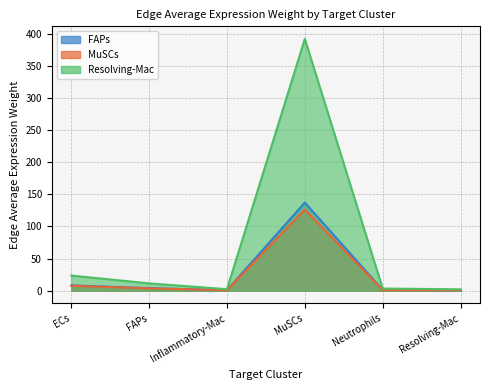

Reading left to right, list all the values displayed in this chart.

FAPs: ECs=8.2	FAPs=4.0	Inflammatory-Mac=0.8	MuSCs=137.2	Neutrophils=1.2	Resolving-Mac=0.7
MuSCs: ECs=7.6	FAPs=3.7	Inflammatory-Mac=0.7	MuSCs=126.3	Neutrophils=1.1	Resolving-Mac=0.7
Resolving-Mac: ECs=23.6	FAPs=11.4	Inflammatory-Mac=2.3	MuSCs=392.0	Neutrophils=3.4	Resolving-Mac=2.1